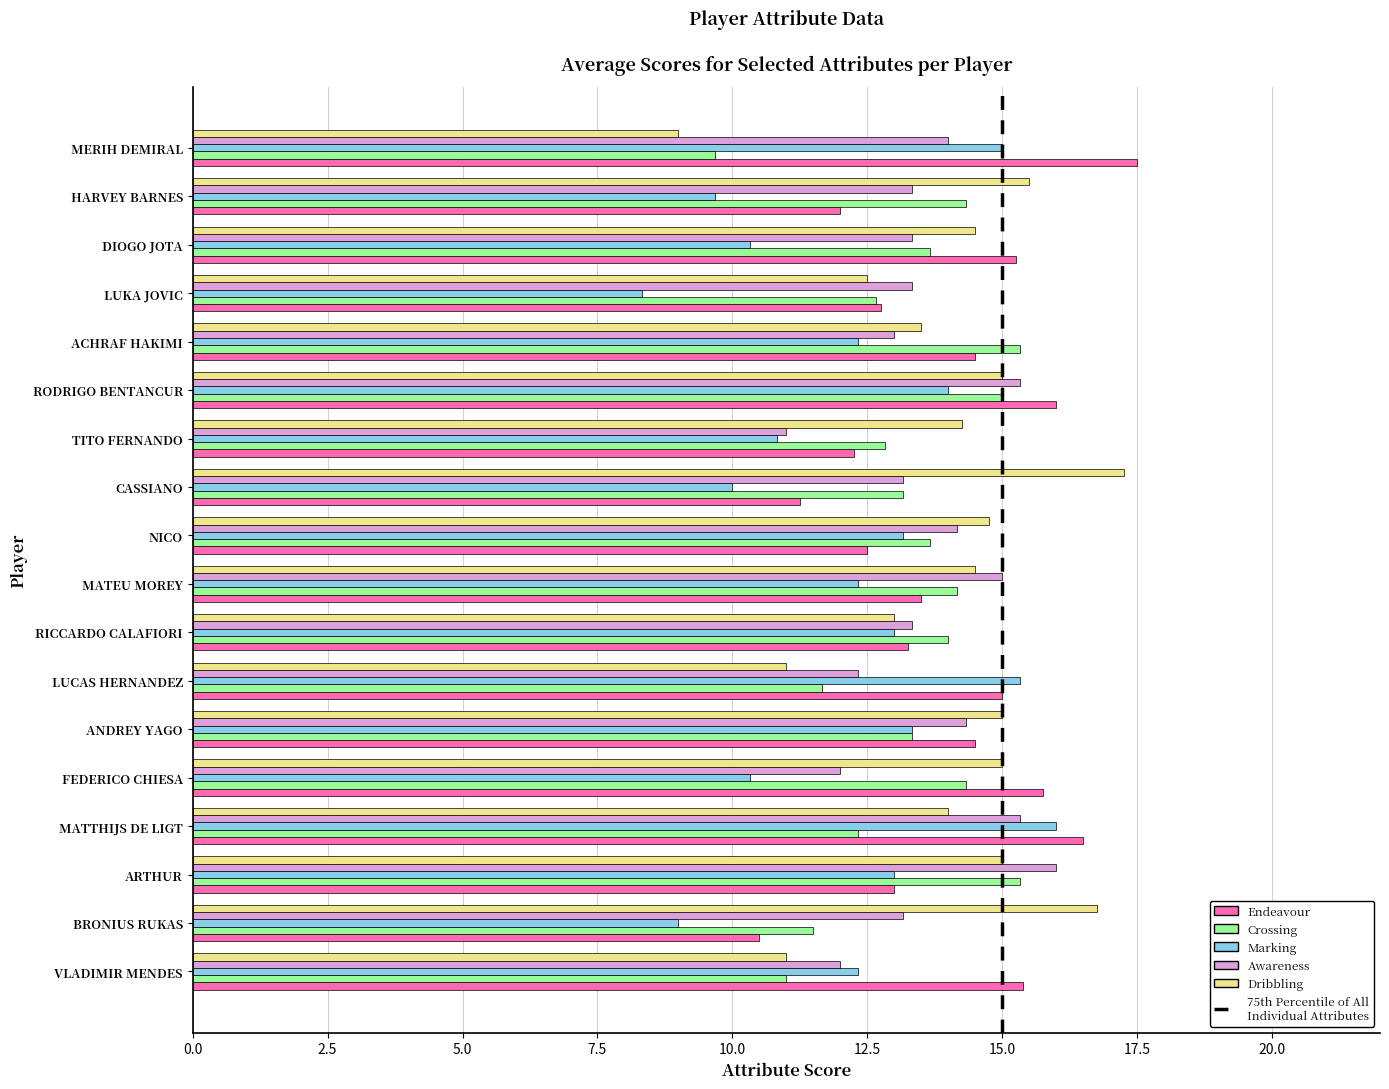

What is the total value across all series at RICCARDO CALAFIORI?

66.6